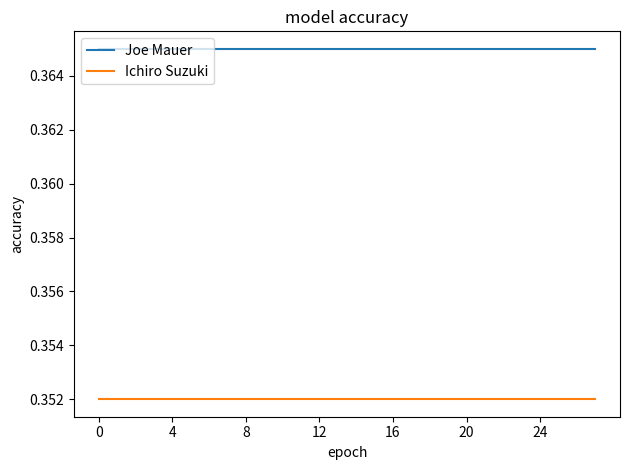

What is the sum of all Joe Mauer values?

10.2